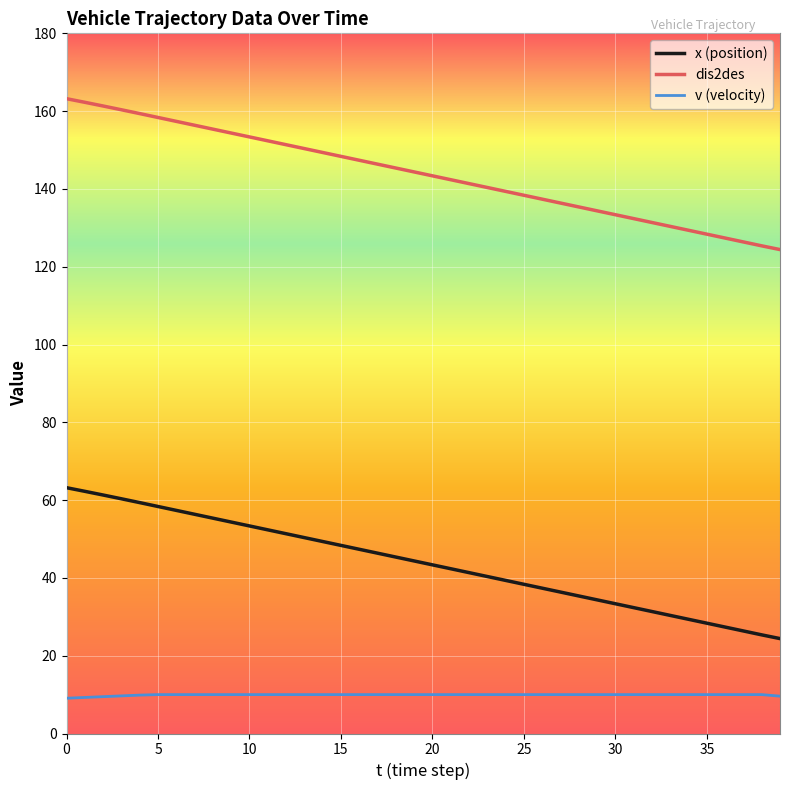

What is the minimum value for v (velocity)?

9.1